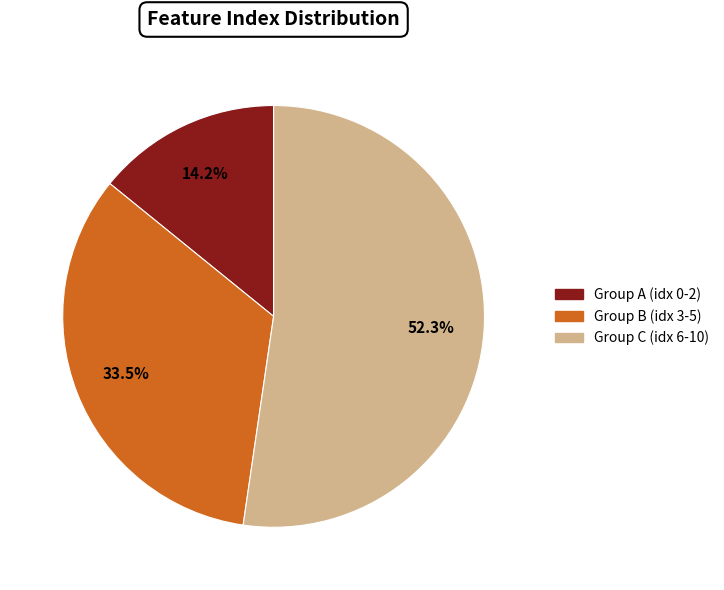

Is there any slice that represents more than half of the pie?

Yes